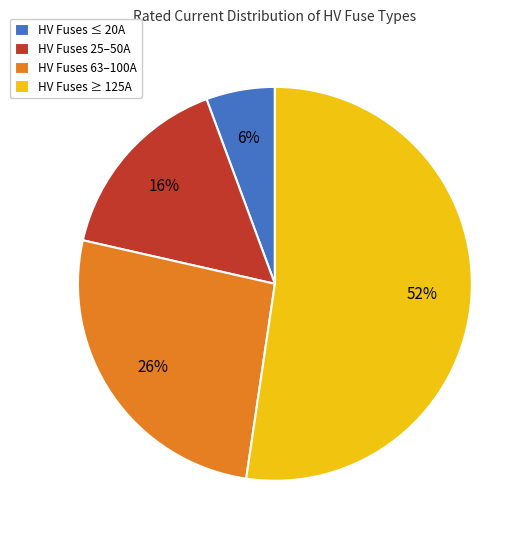

Which slice is the largest?

HV Fuses ≥ 125A